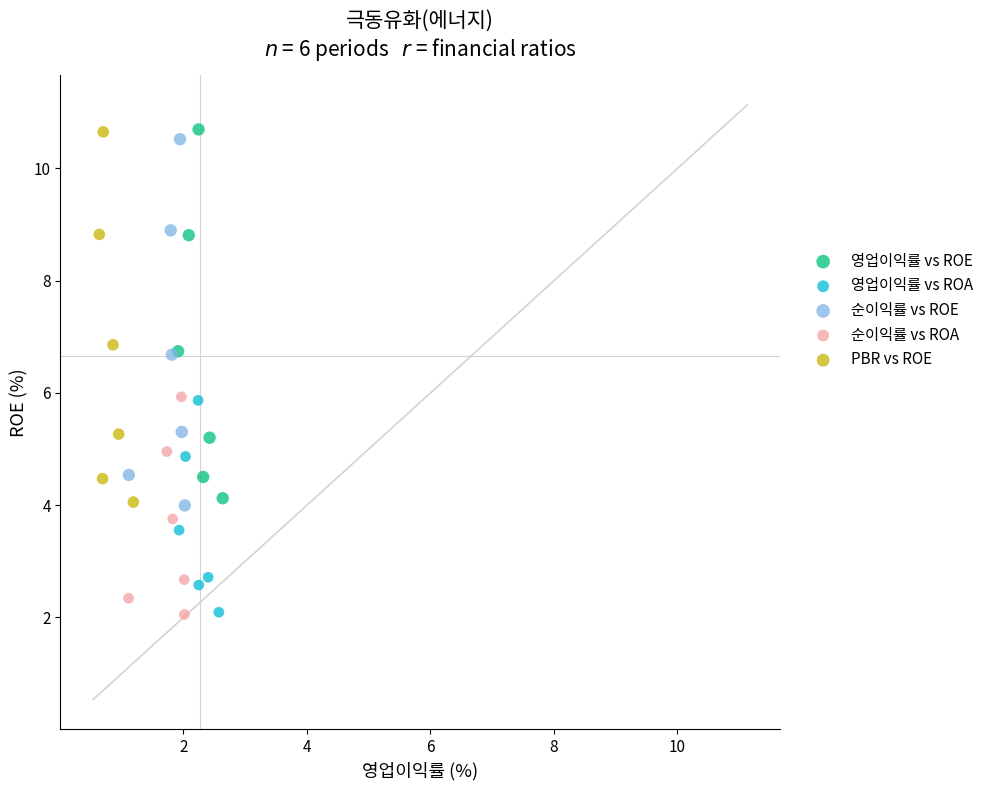

What are all the series names shown in the legend?

영업이익률 vs ROE, 영업이익률 vs ROA, 순이익률 vs ROE, 순이익률 vs ROA, PBR vs ROE